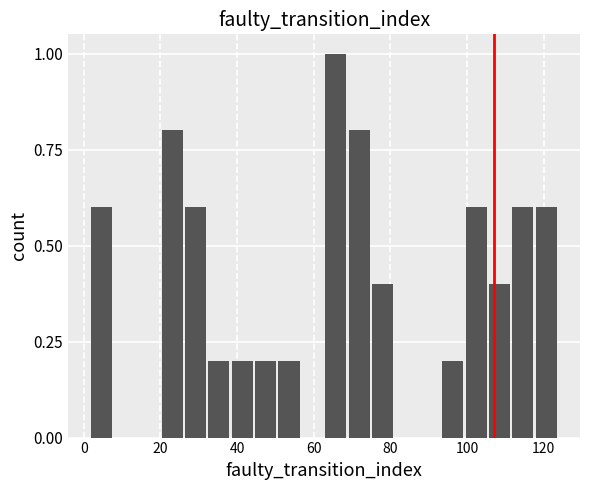

Read against the x-axis, roughly where is the centre of the tallest bar?

66